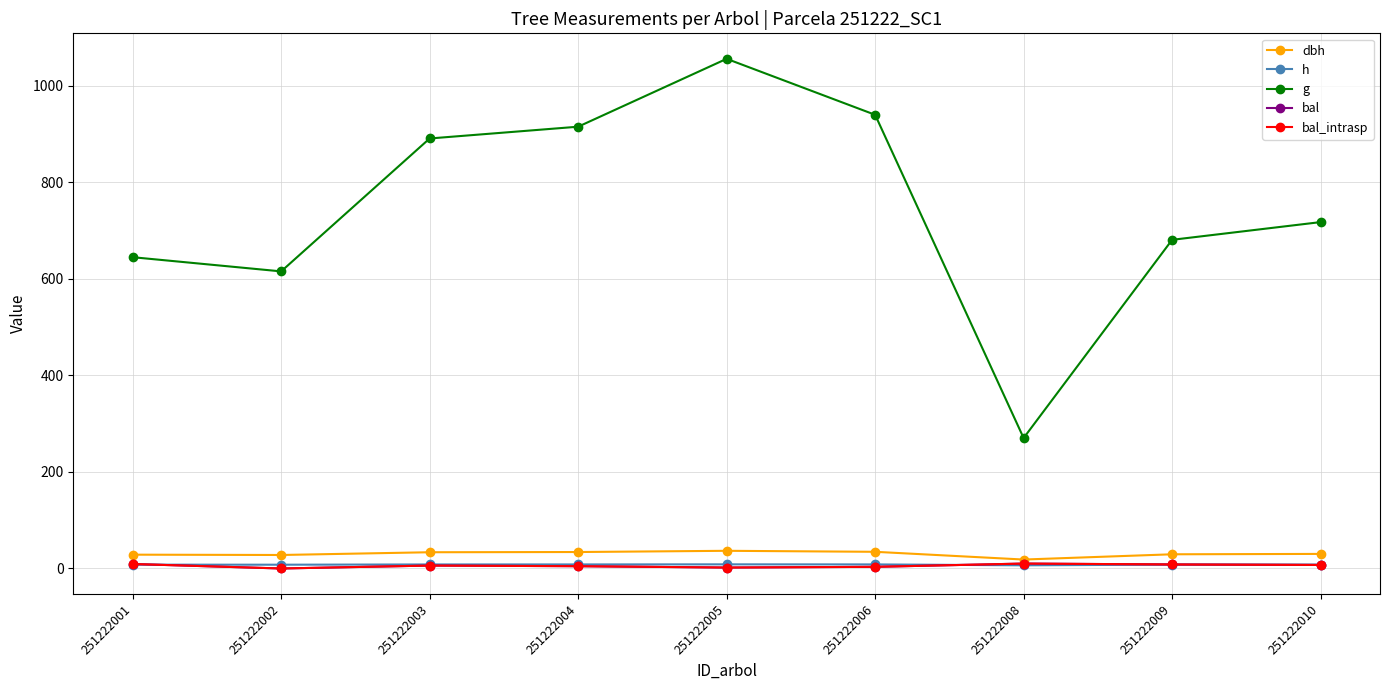

How many values in the dbh series are below 30?

4